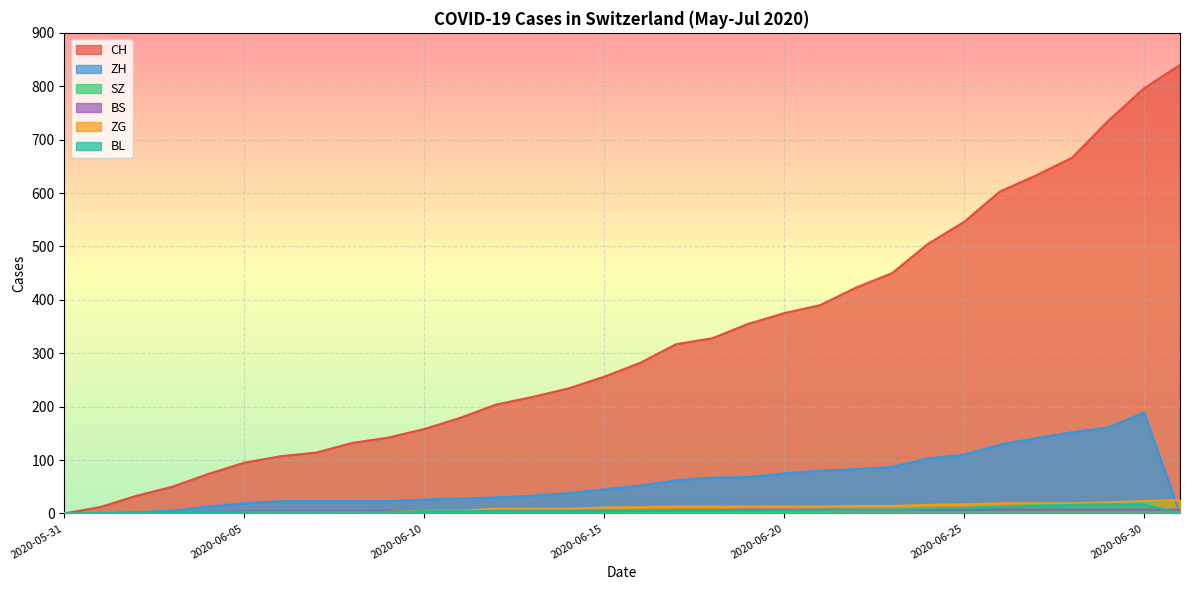

Which category has the lowest value in the CH series?

2020-05-31